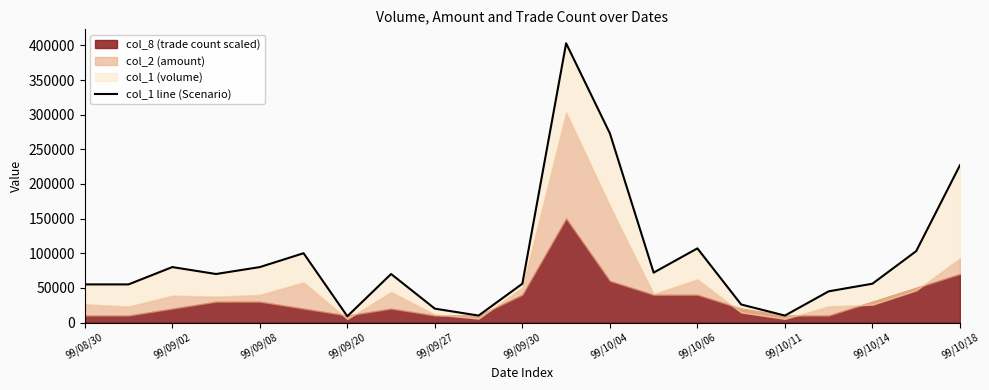

Does the chart have visible grid lines?

No